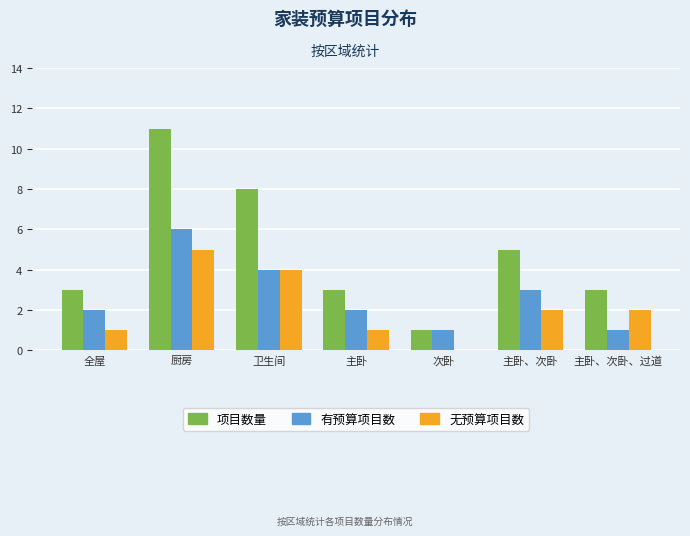

At which label does 无预算项目数 reach its peak?

厨房